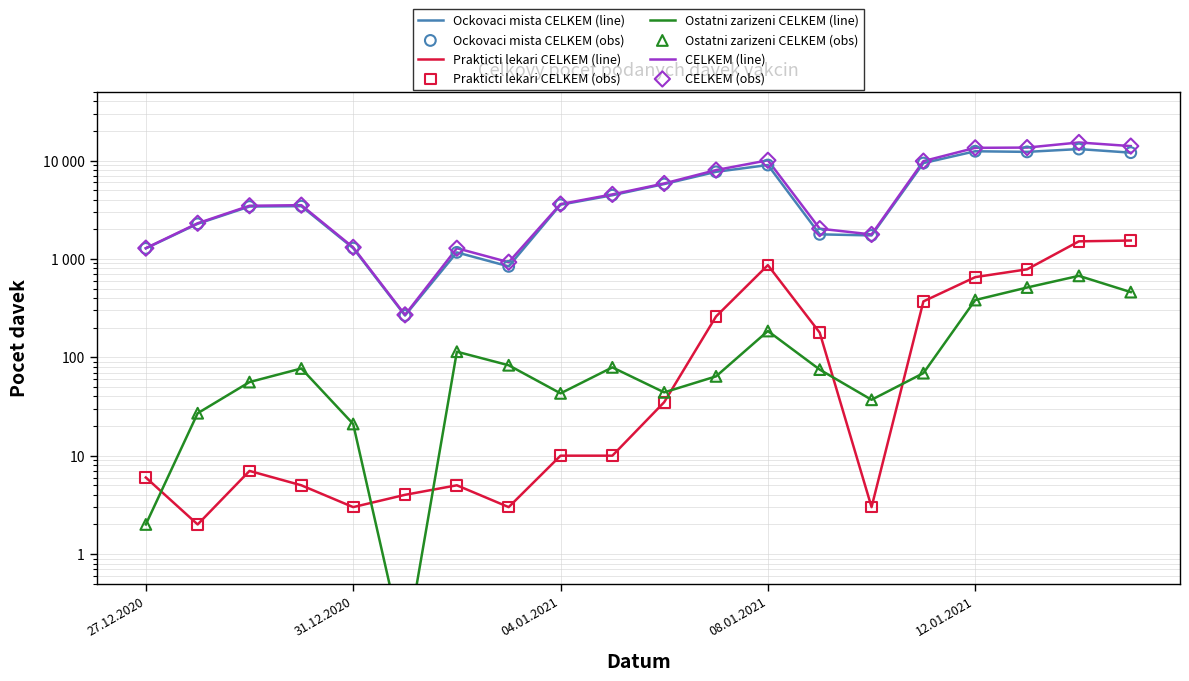

Is the value of Ockovaci mista CELKEM at 05.01.2021 greater than the value of CELKEM at 07.01.2021?

No